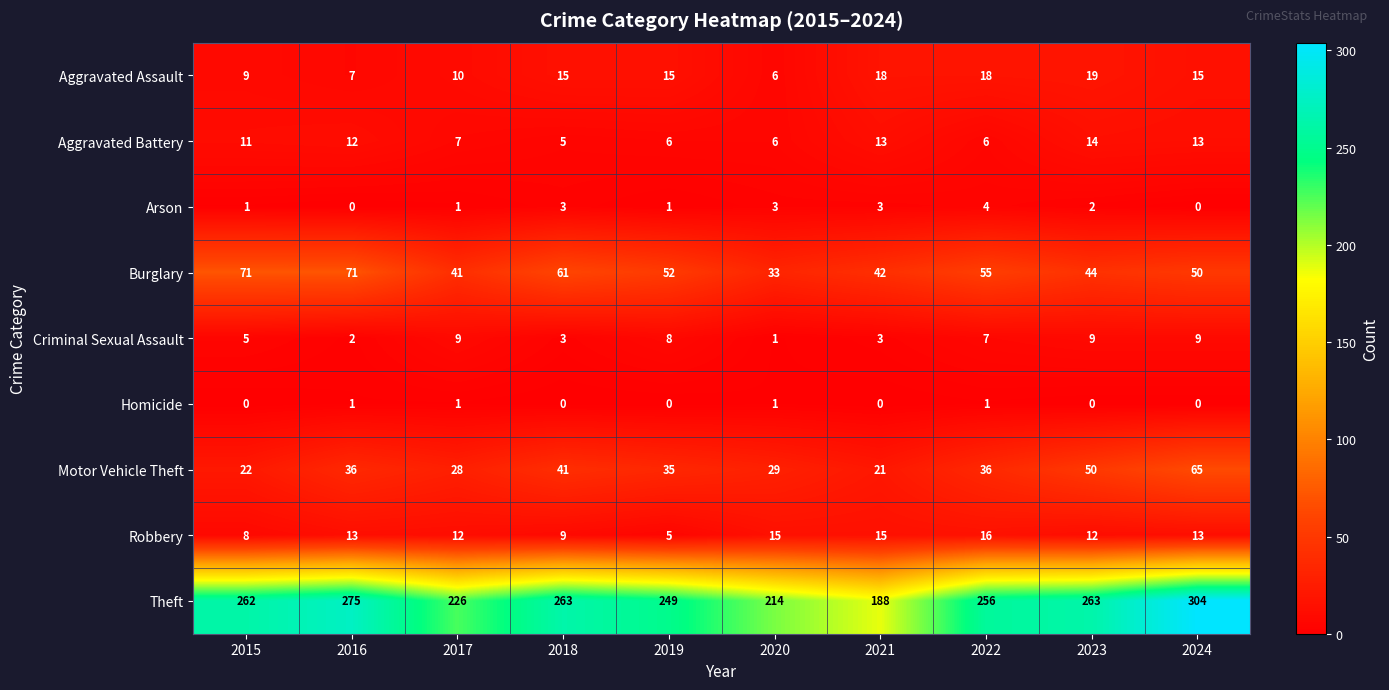

List the series in order of their peak value, lowest first.

Homicide, Arson, Criminal Sexual Assault, Aggravated Battery, Robbery, Aggravated Assault, Motor Vehicle Theft, Burglary, Theft